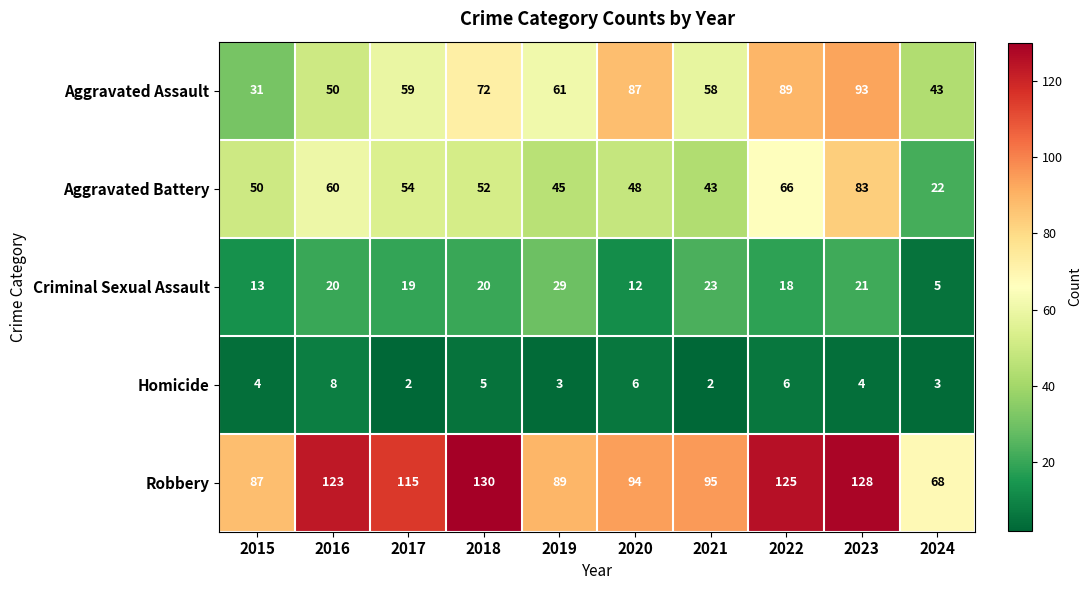

What is the lowest value of the Robbery series?

68